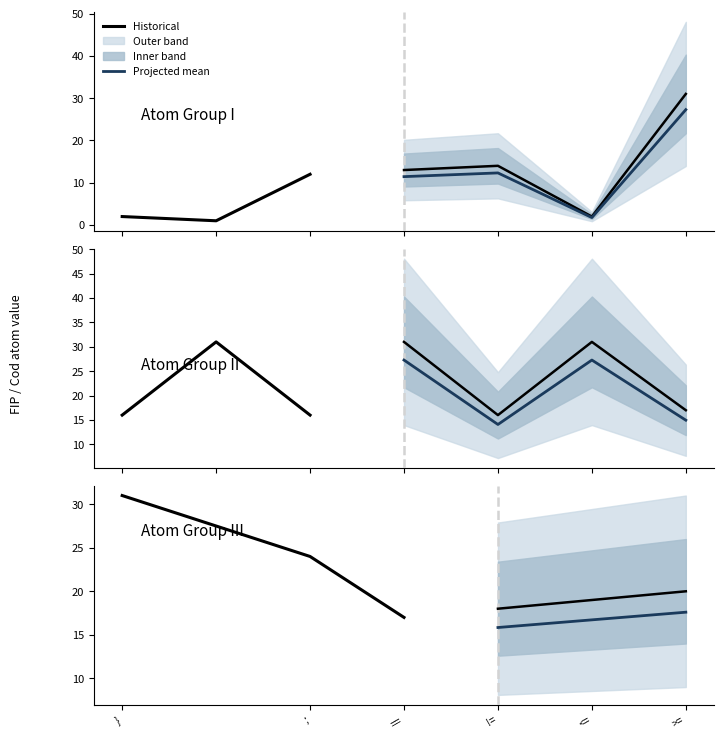

Is it true that Projected mean equals 22.6 at !=?

False